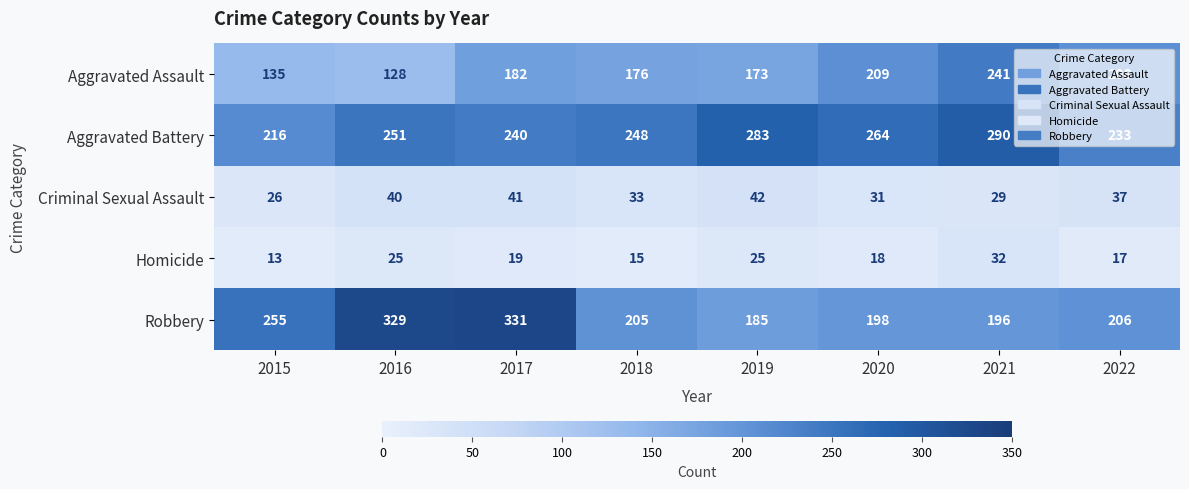

What value does the Aggravated Assault series have at 2020, to the nearest 50?

200